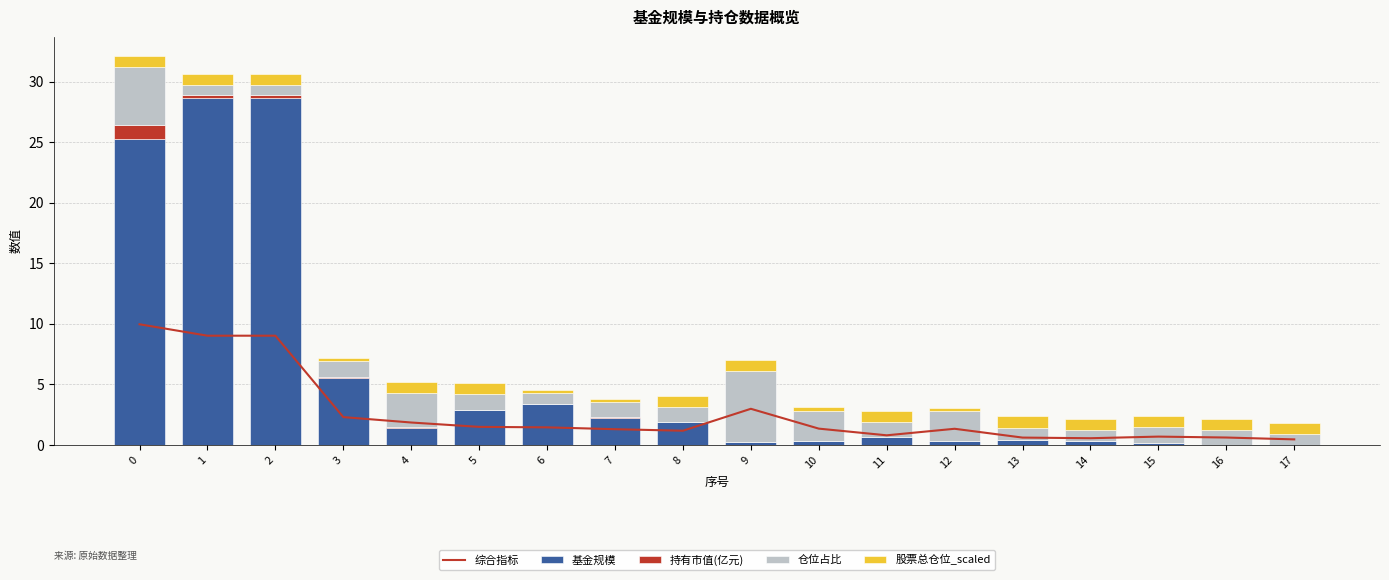

At how many categories does at least one series exceed 19?

3